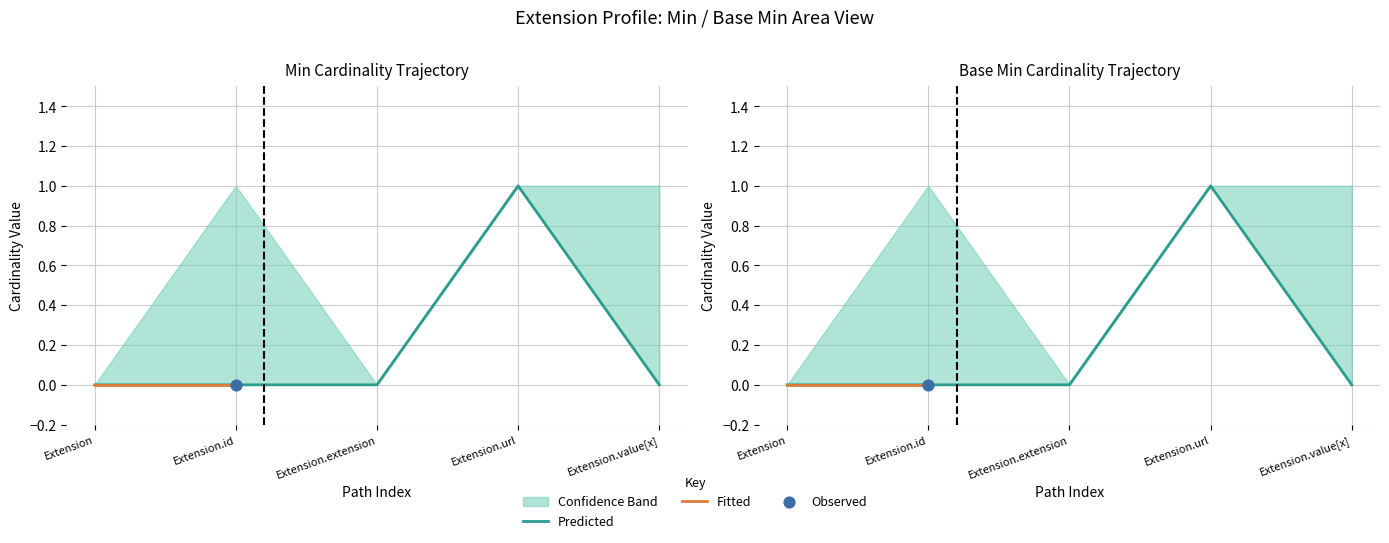

Which series has the widest spread of Y values?

Min